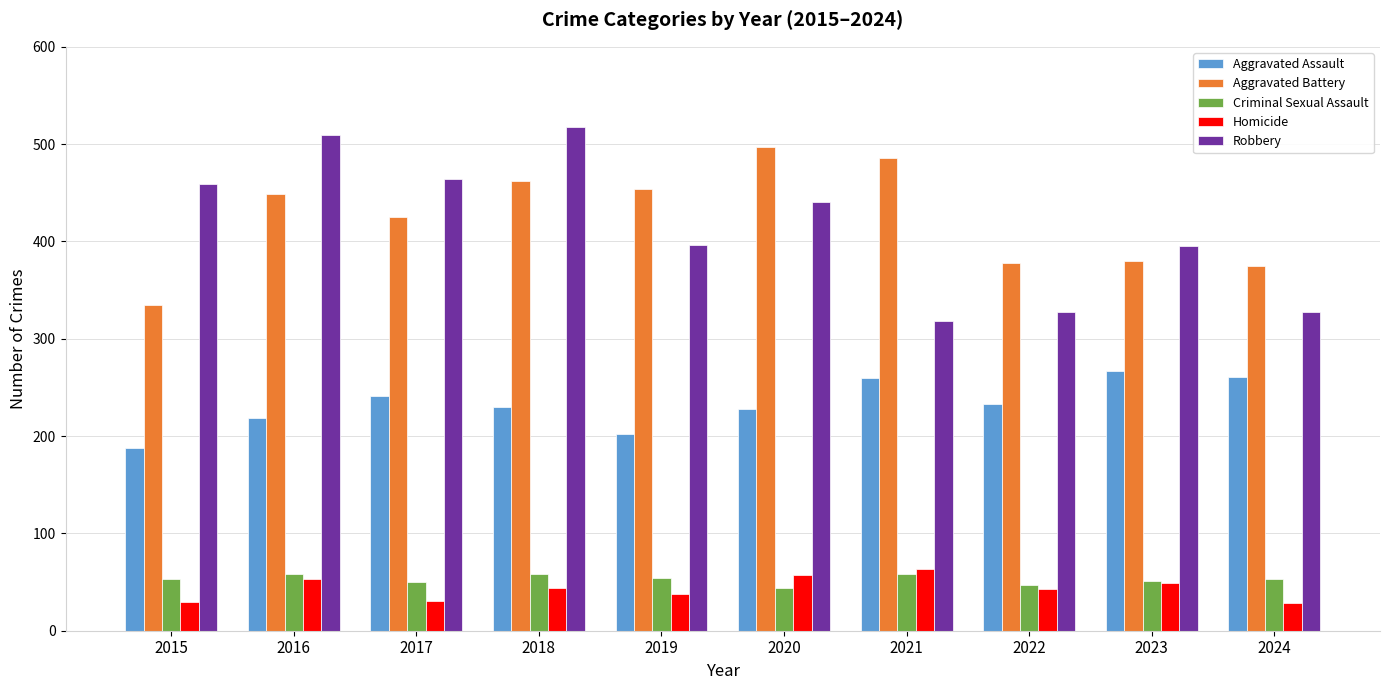

What is the highest value of the Aggravated Assault series?

267